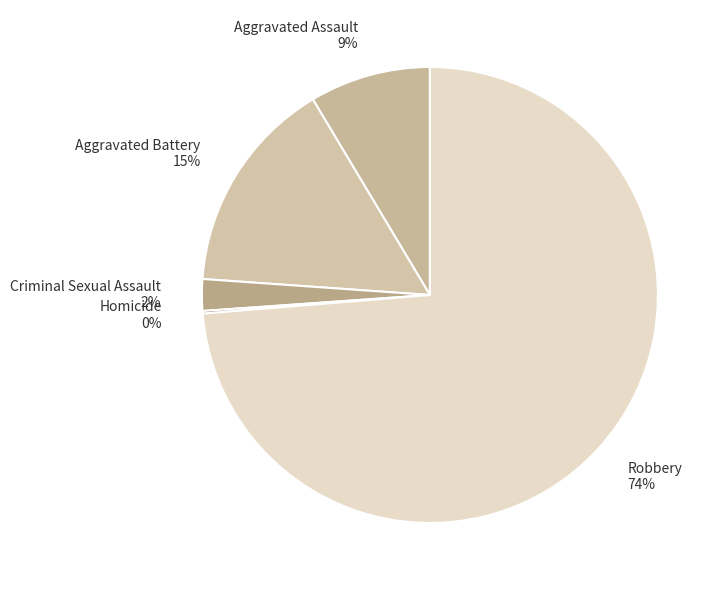

Is there any slice that represents more than half of the pie?

Yes